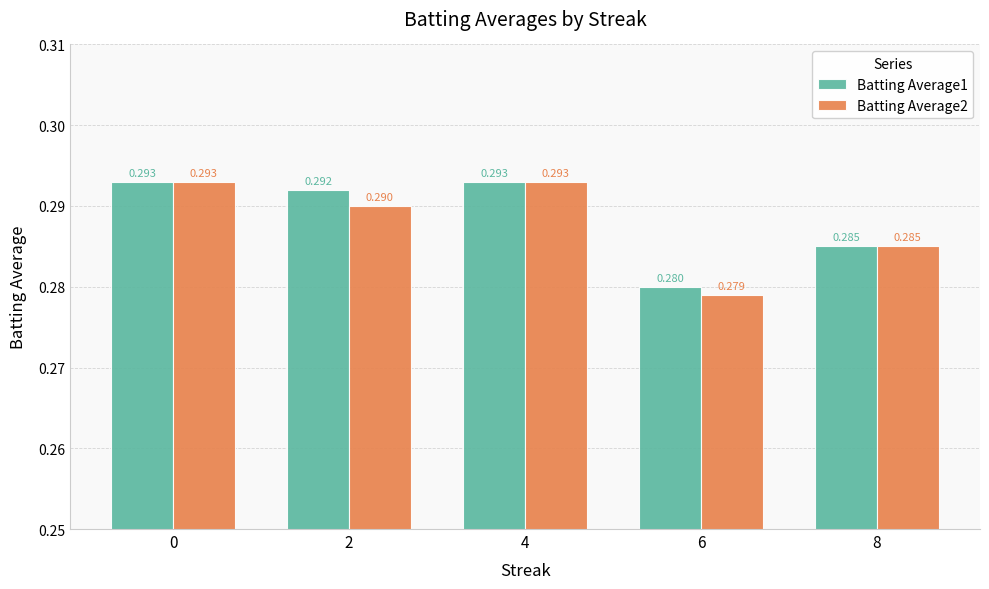

Is the value of Batting Average1 at 2 greater than the value of Batting Average2 at 2?

Yes